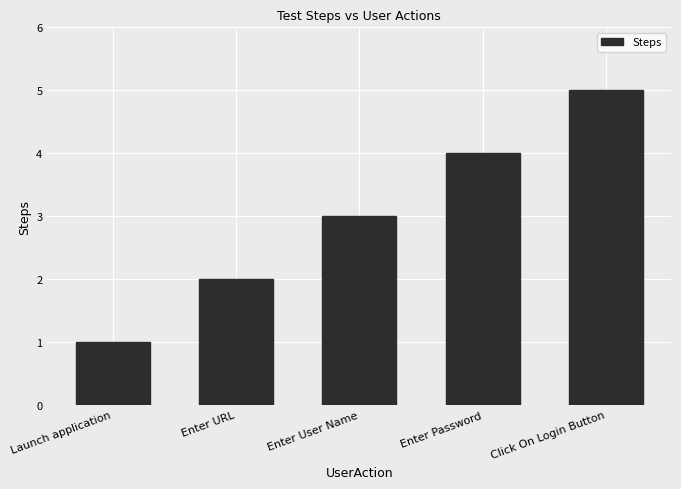

Reading right to left, list all the values displayed in this chart.

5	4	3	2	1